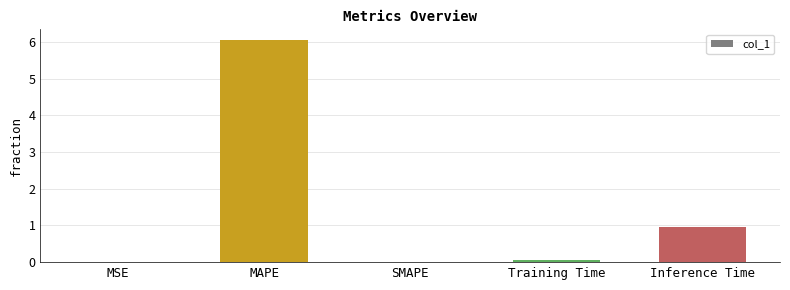

Where is the data nearest to the value 3?

Inference Time